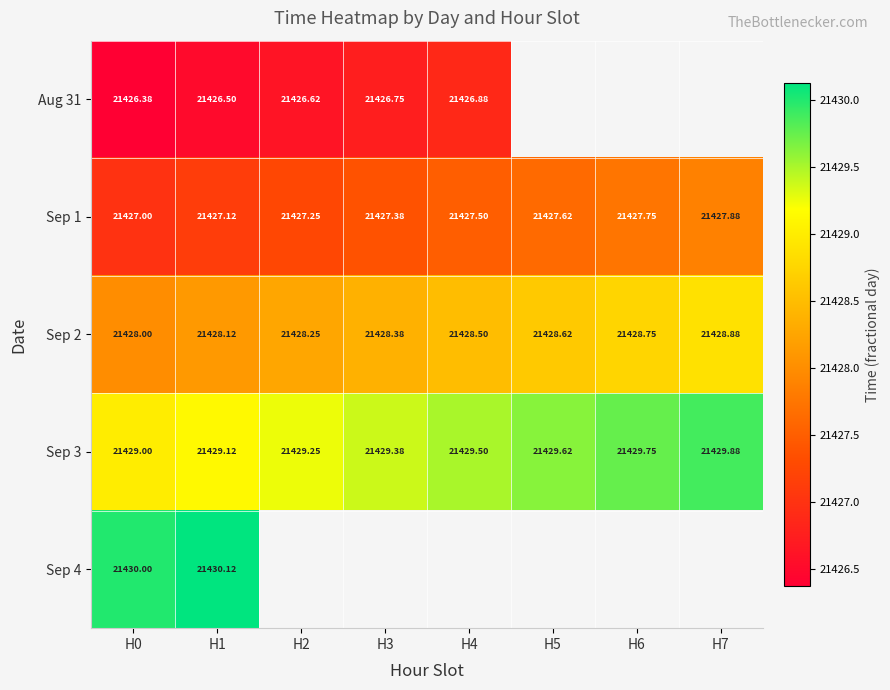

At which category is the sum across all series the highest?

H1